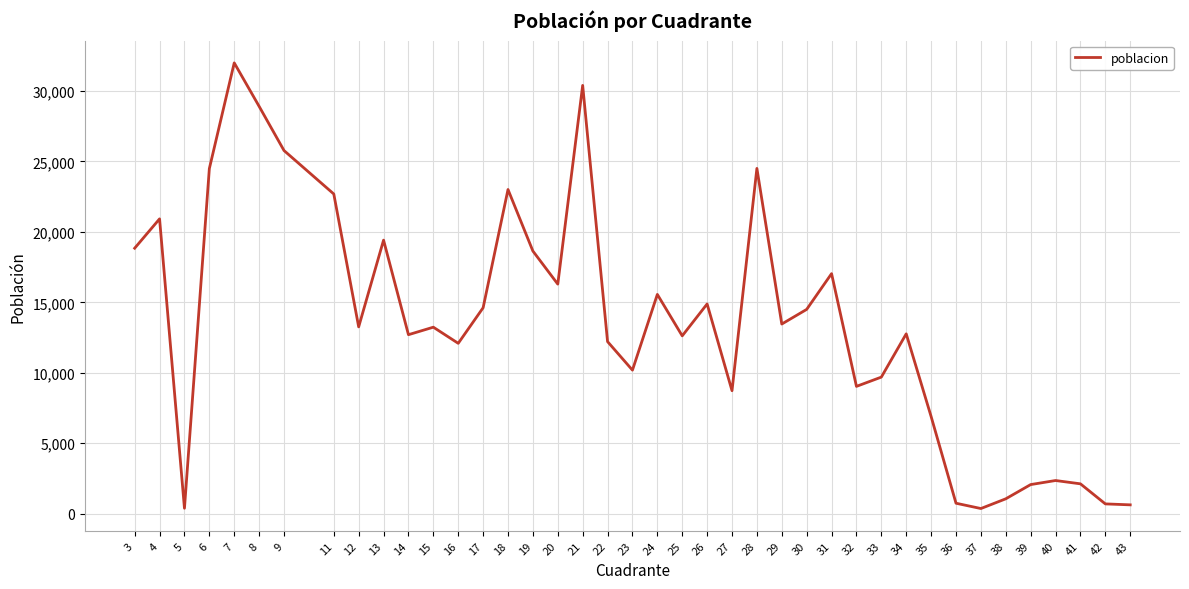

Is this an area chart (filled region under the line)?

No